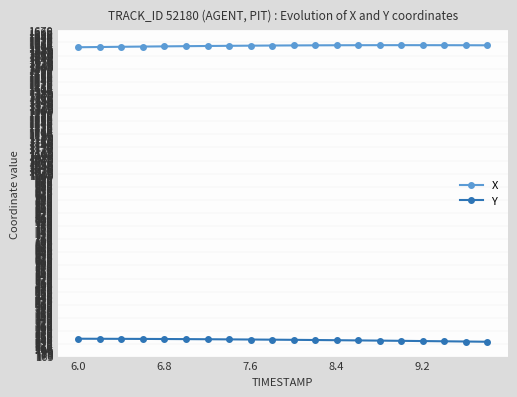

Which series has the largest total across all categories?

X